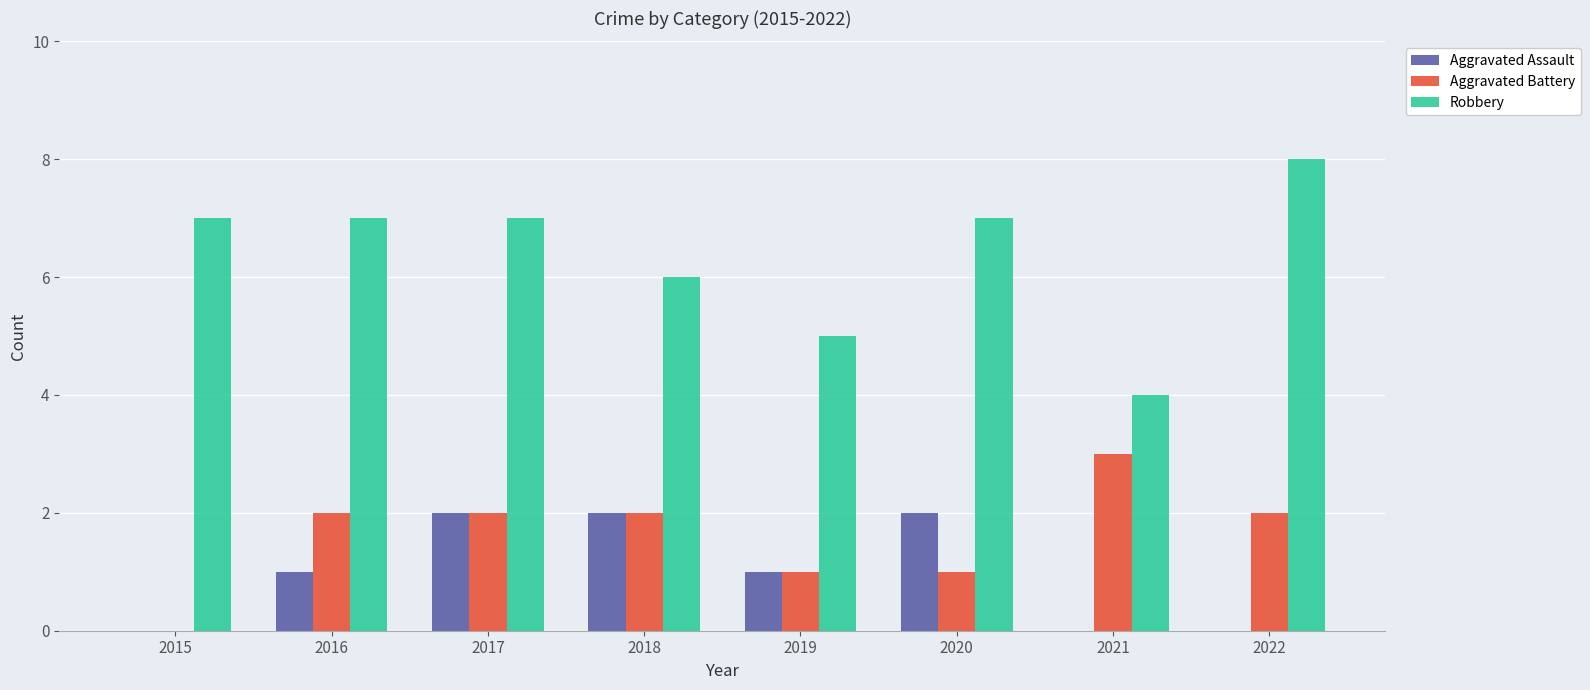

What is the greatest value displayed?

8